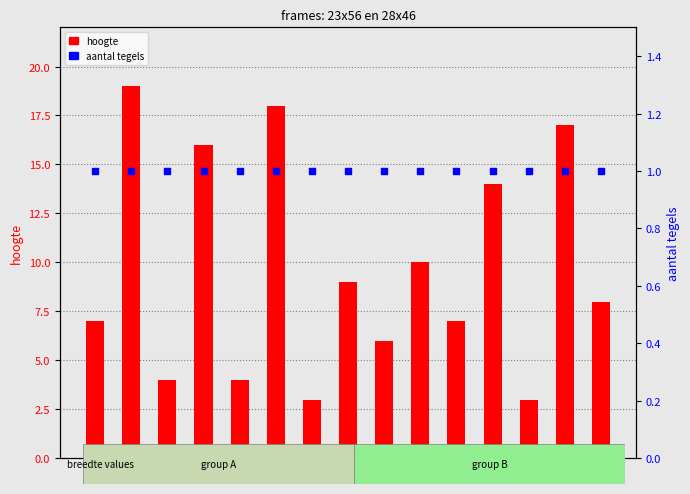

Which series contains the lowest Y value?

aantal tegels